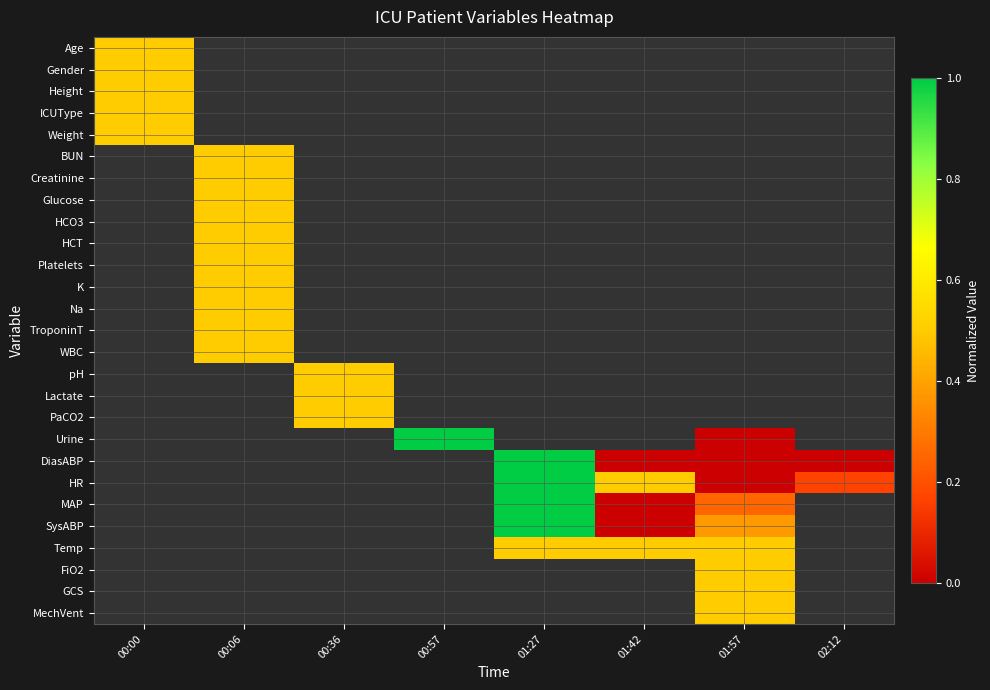

Which label corresponds to the largest value in the chart?

00:57